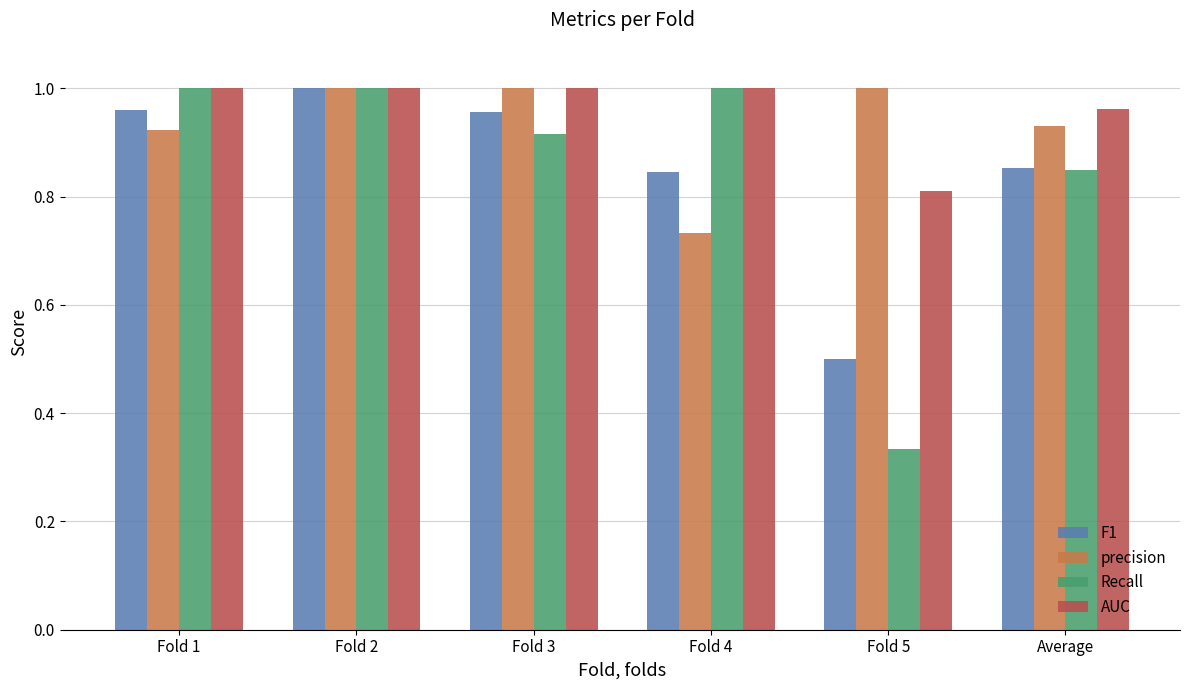

Which series changed the most between Fold 1 and Average?

Recall